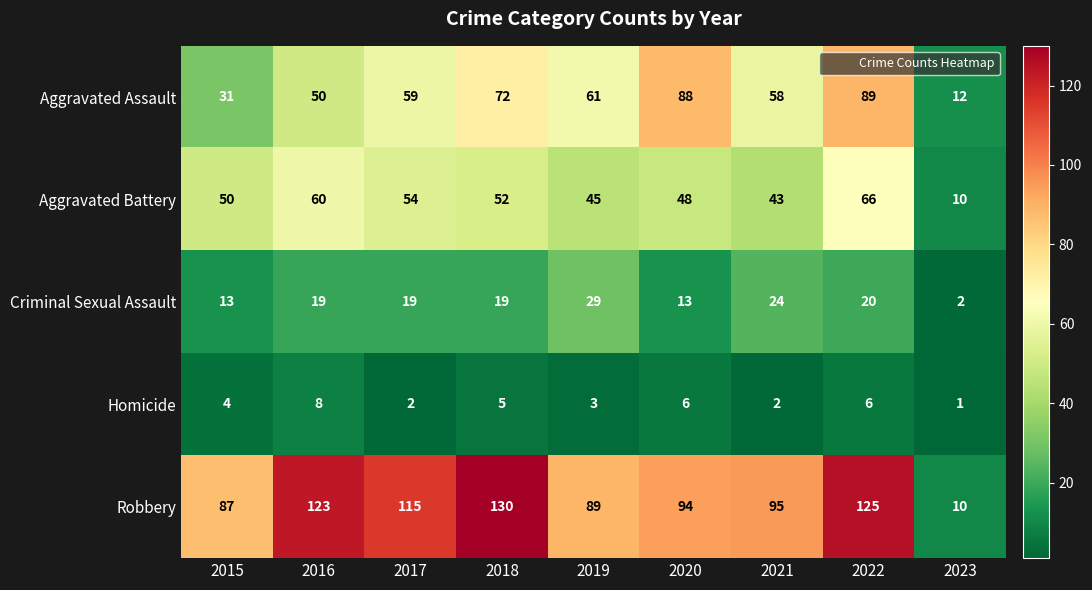

The Criminal Sexual Assault series shows 20 at 2022. True or false?

True